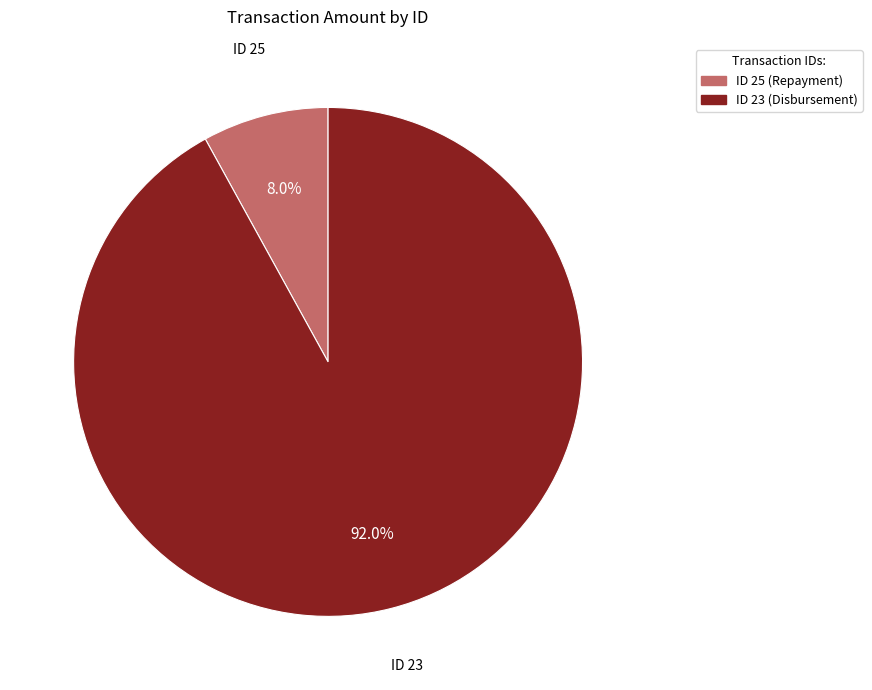

Count the number of slices in the pie.

2